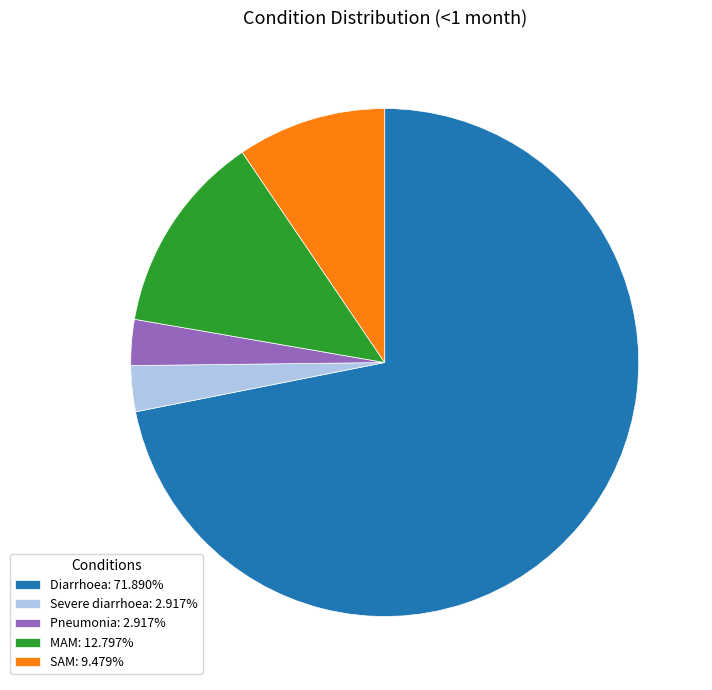

Is there any slice that represents more than half of the pie?

Yes